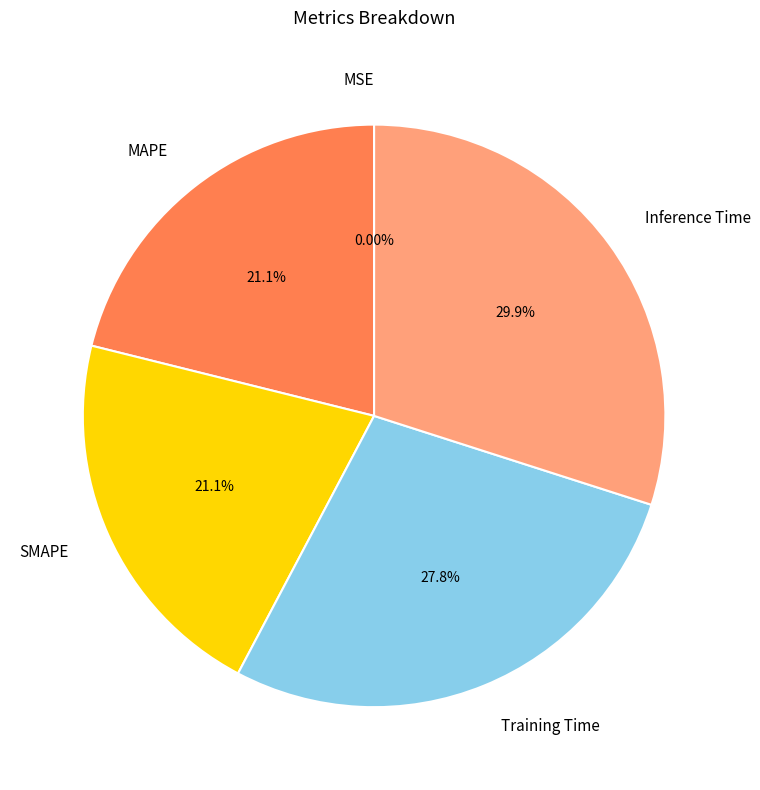

Is there a majority slice in this chart?

No